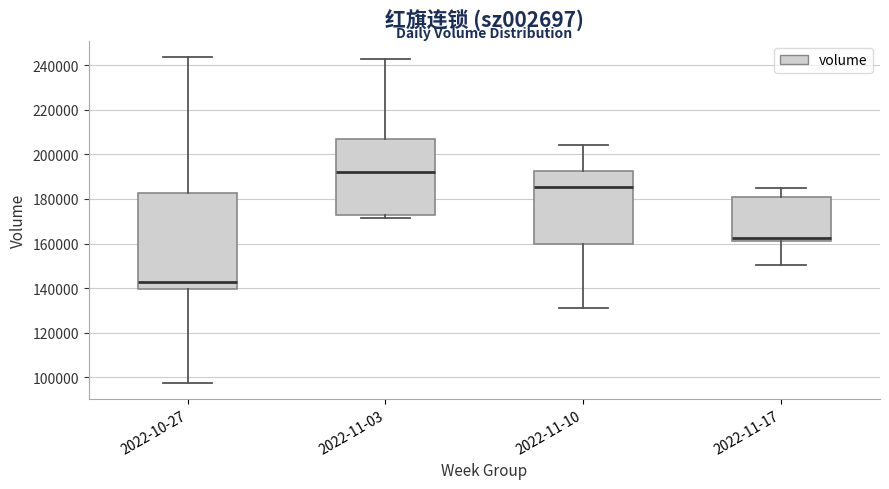

Reading left to right, transcribe this box plot: for each box, give where its median line is, the range the box spans, and where its two whiskers end, as read against the y-axis. The values are not printed on the chart, so give them approximately, as read against the axis.

2022-10-27: median 142000, box 140000 to 182000, whiskers 98000 to 244000
2022-11-03: median 192000, box 172000 to 206000, whiskers 172000 (just below the box's lower edge) to 242000
2022-11-10: median 186000, box 160000 to 192000, whiskers 130000 to 204000
2022-11-17: median 162000 (just above the box's lower edge), box 162000 to 182000, whiskers 150000 to 184000